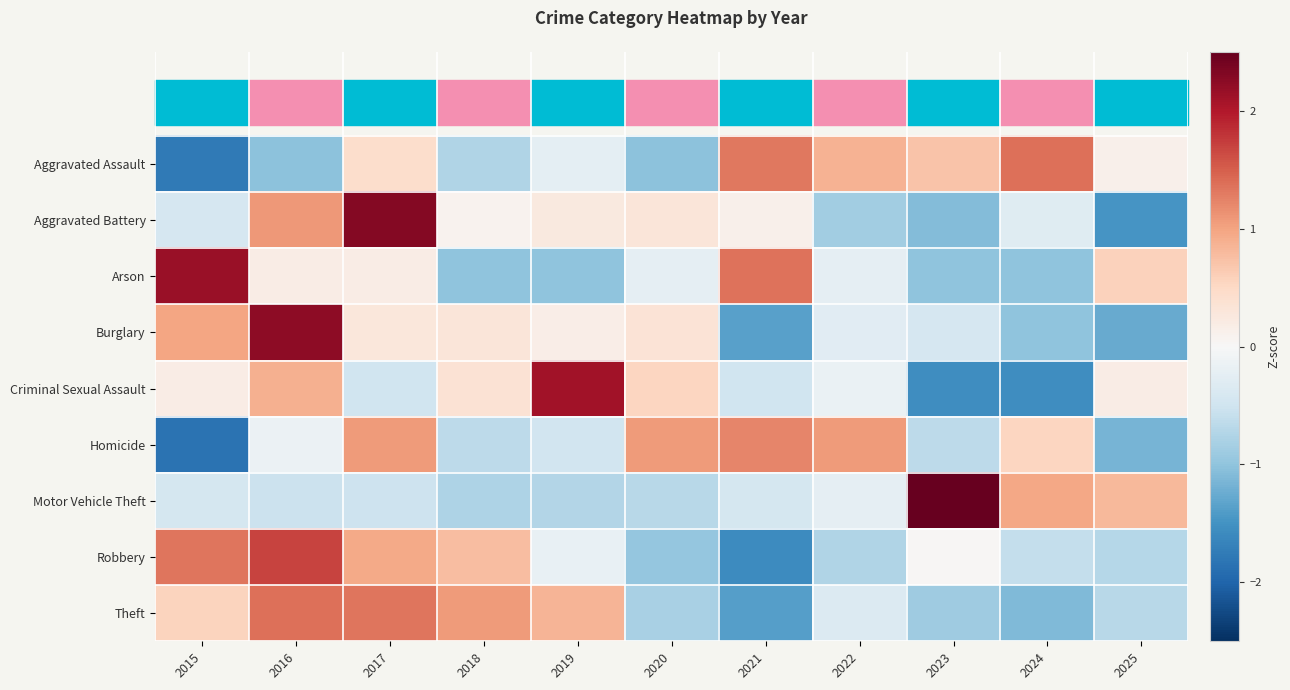

Between 2019 and 2022, which series saw the biggest shift?

Criminal Sexual Assault